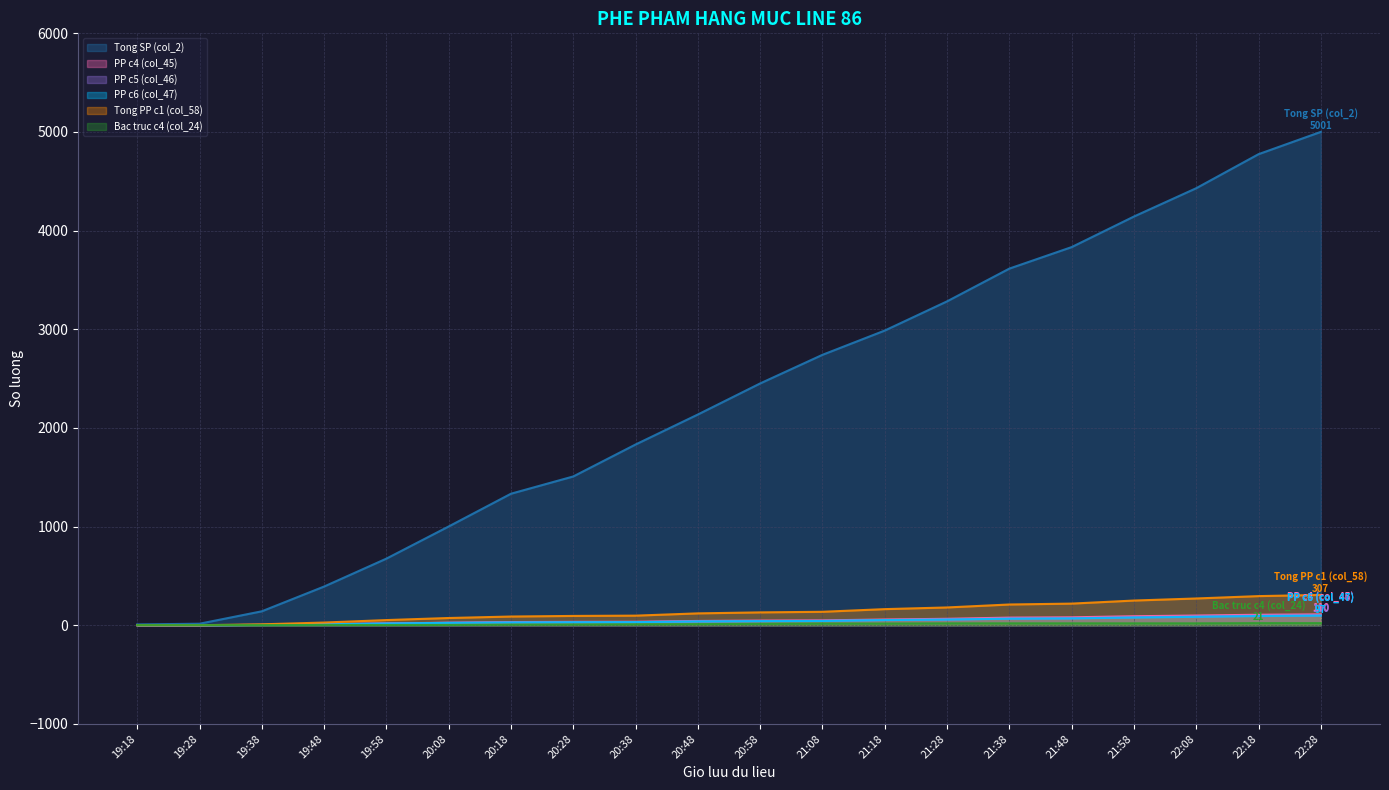

The Tong SP (col_2) series shows 242 at 19:38. True or false?

False